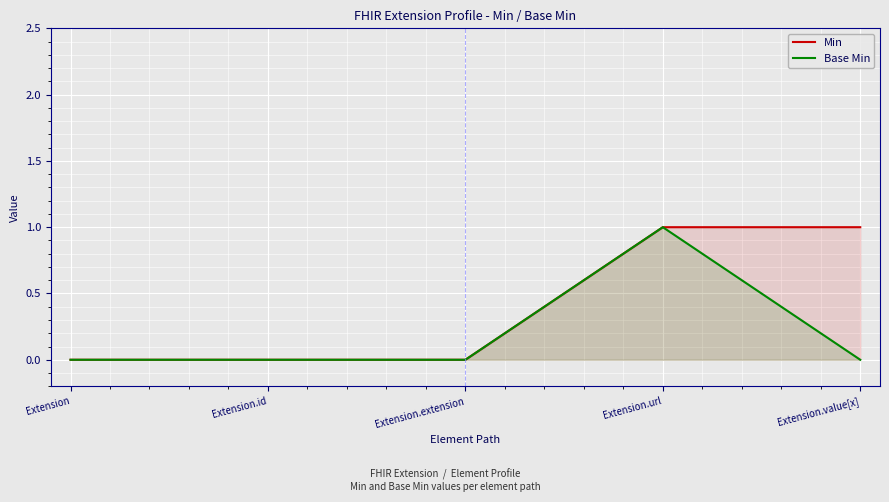

True or false: Base Min has more than 2 points higher than both neighbors.

False